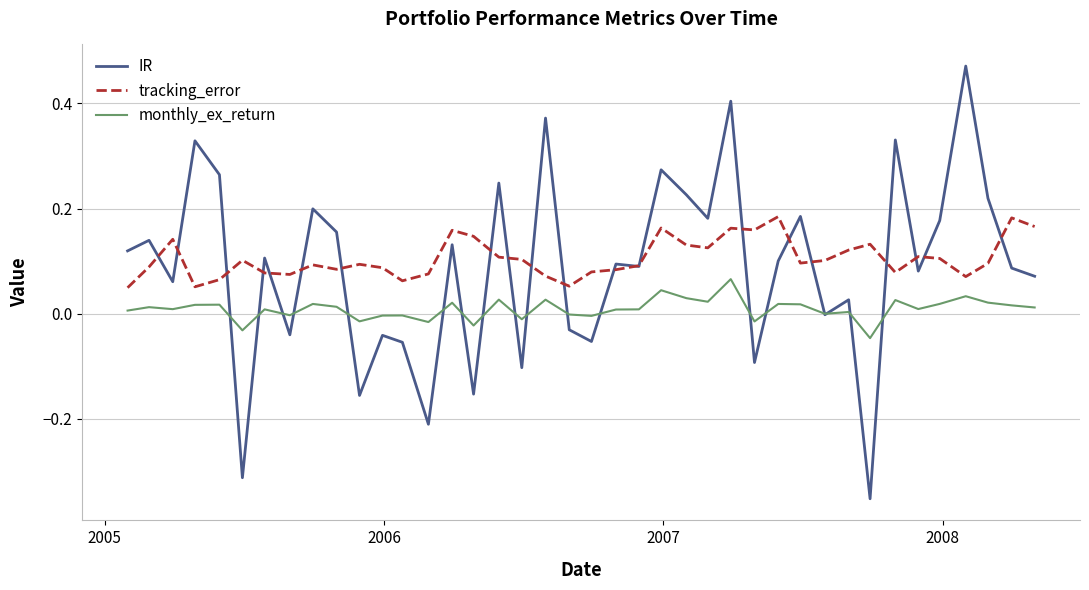

At how many categories does at least one series exceed 0?

40